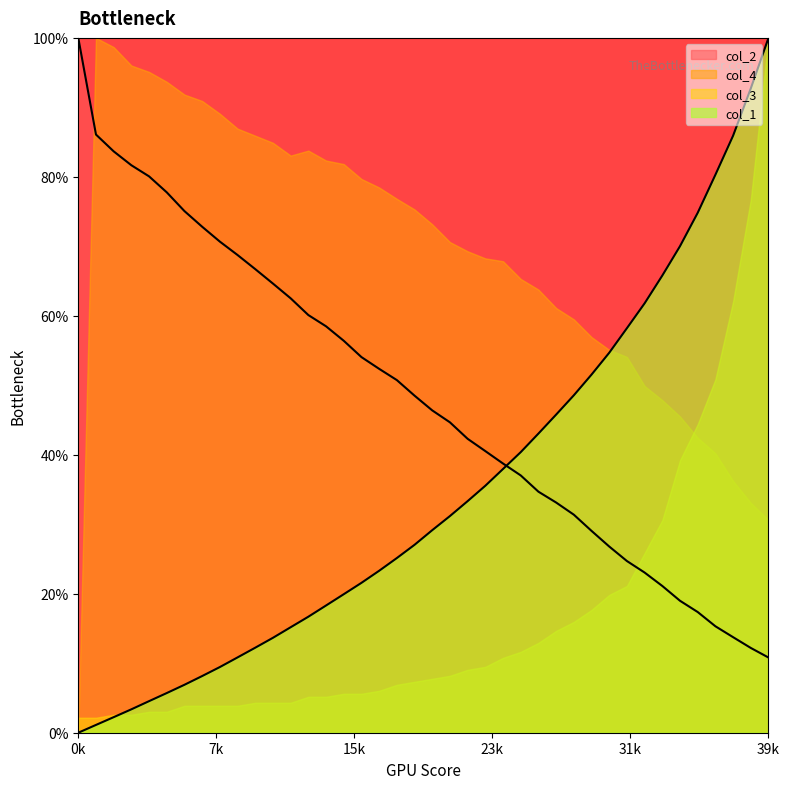

Between 35001 and 10001, which is larger?

35001